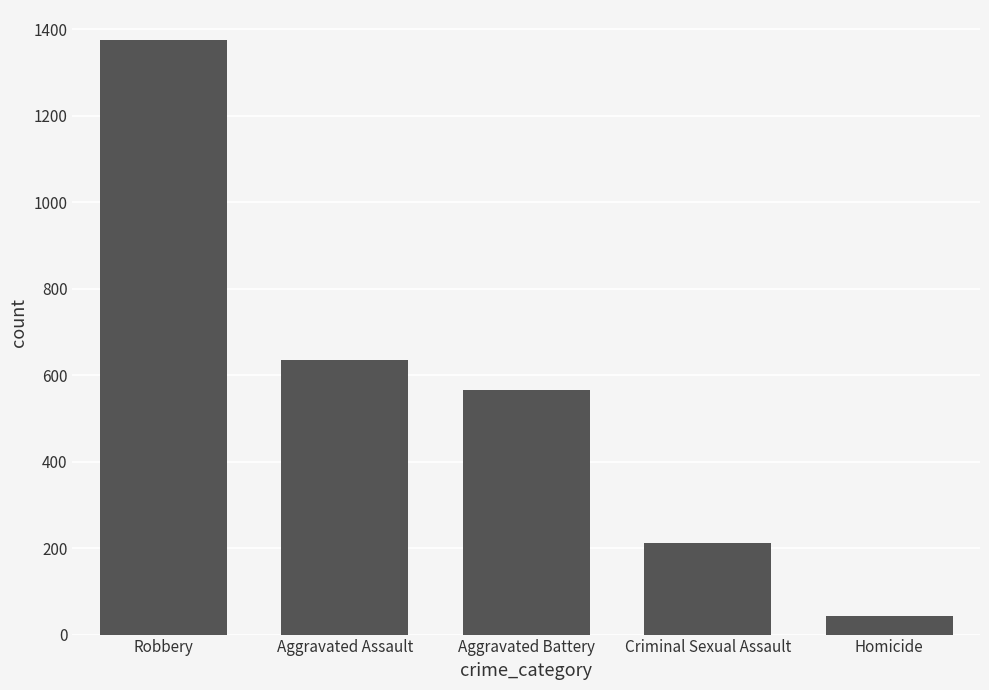

Count the number of data series in this chart.

1